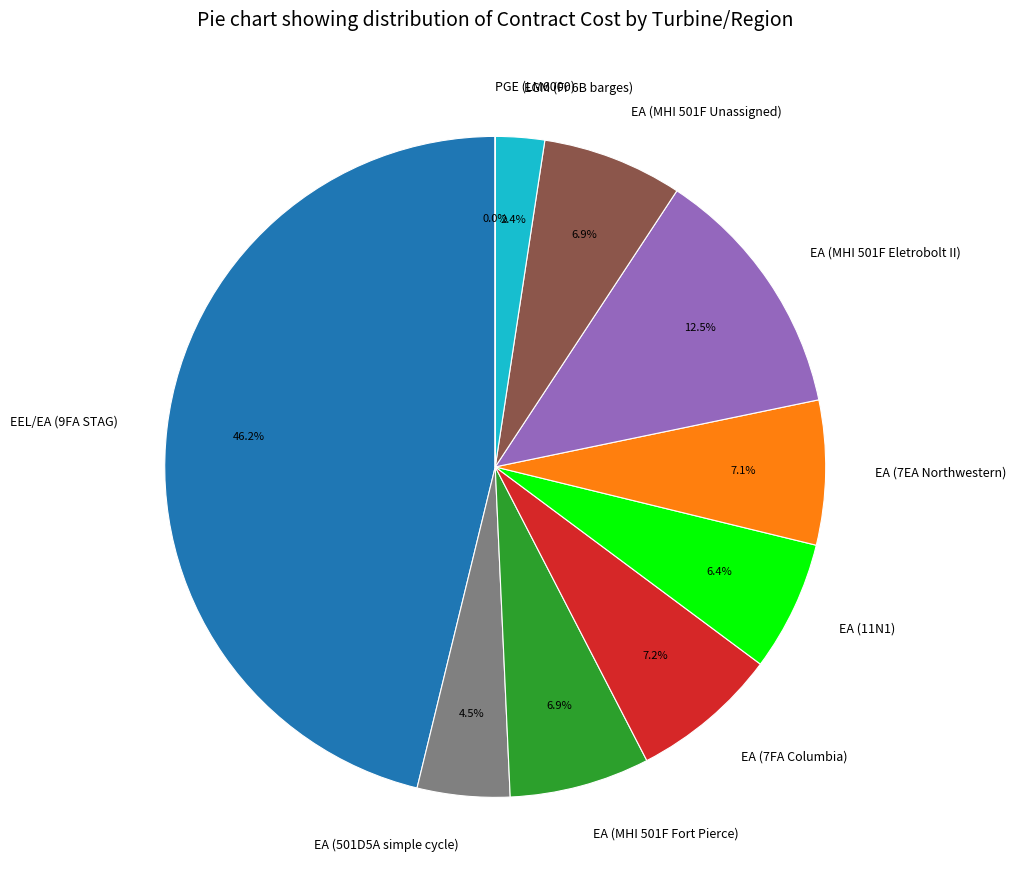

To the nearest percent, what is the difference between the largest and smallest slice percentages?

46%